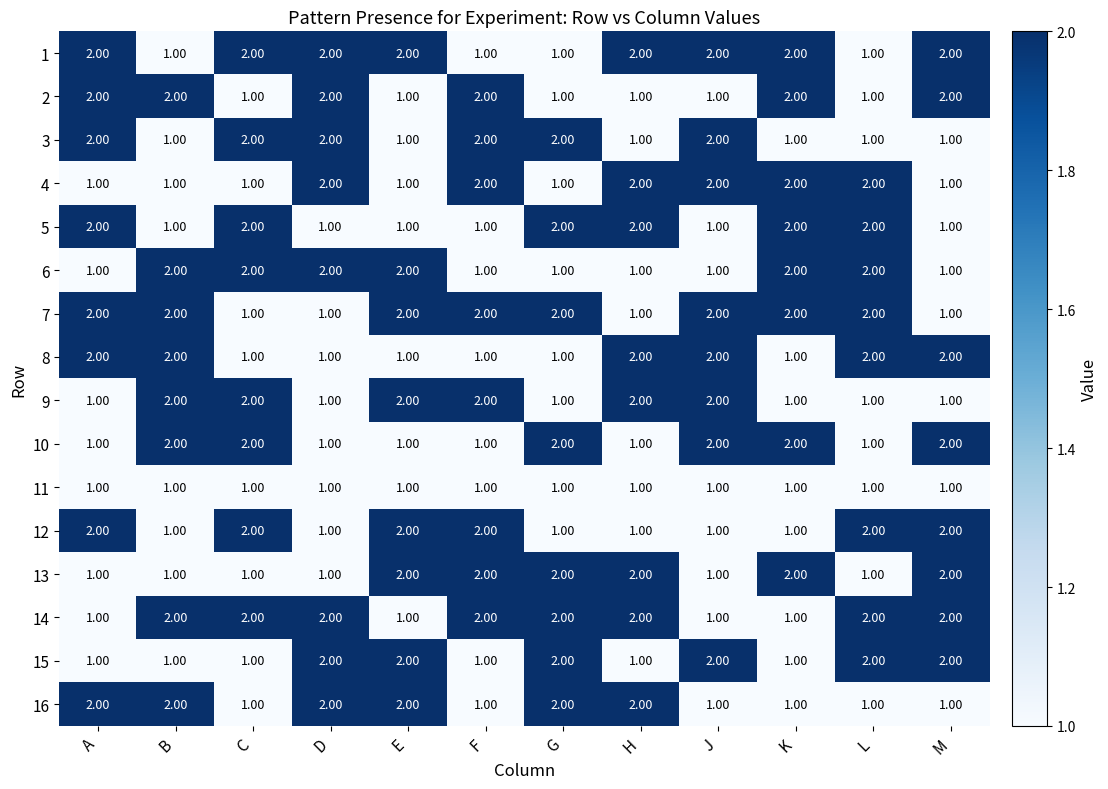

What is the sum of the 14 values at L and F?

4